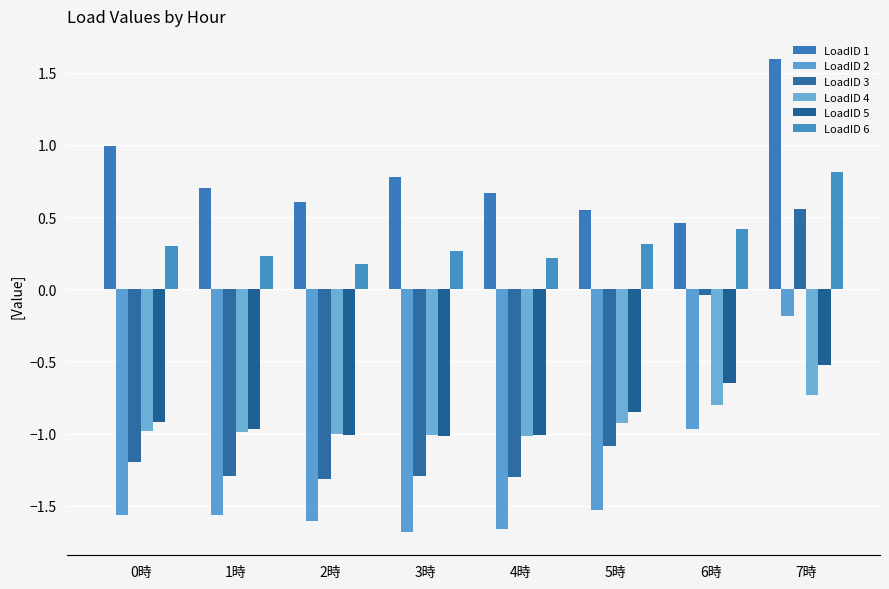

How many data points in LoadID 3 are above -1?

2